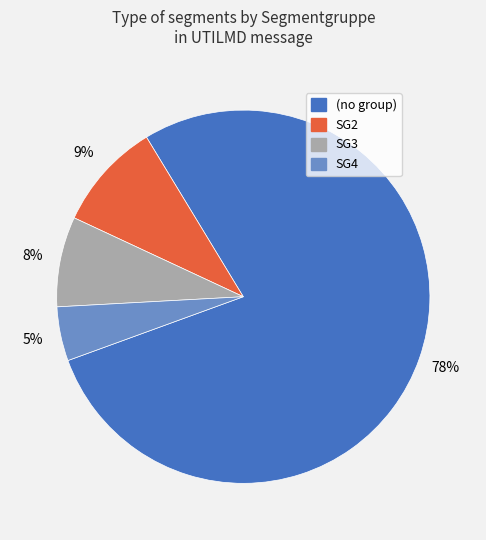

To the nearest percent, what is the combined percentage of SG4 and SG2?

14%